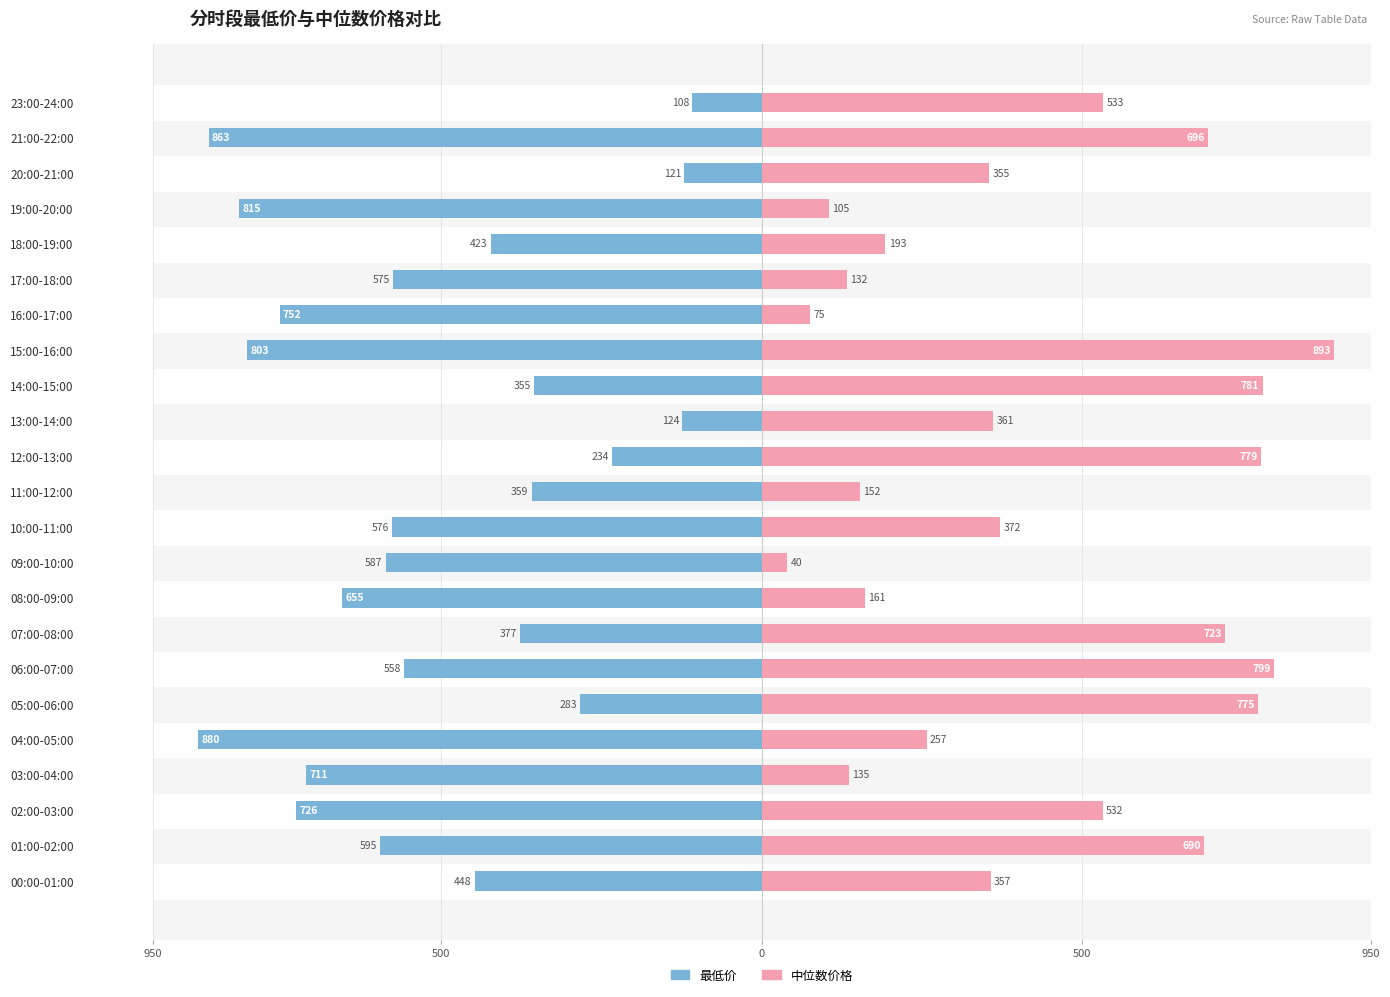

What is the difference between the second highest and minimum values in the 中位数价格 series?

759.2